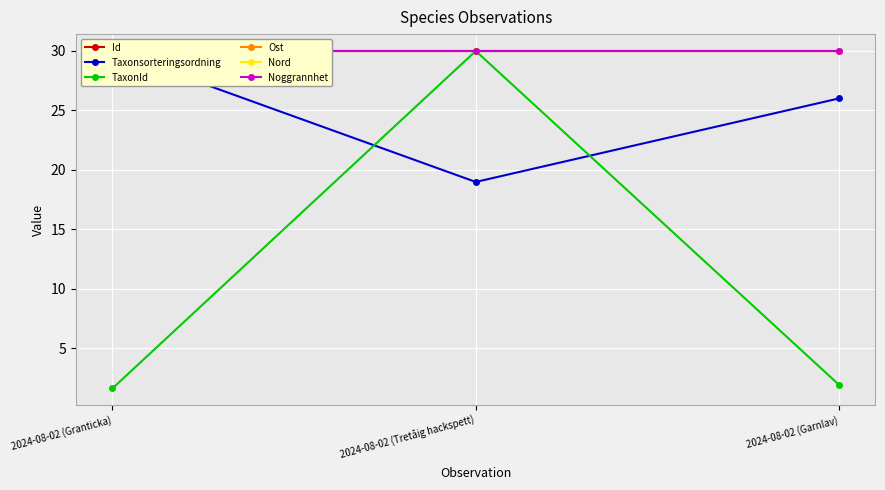

At which label is TaxonId closest to 15?

2024-08-02 (Garnlav)